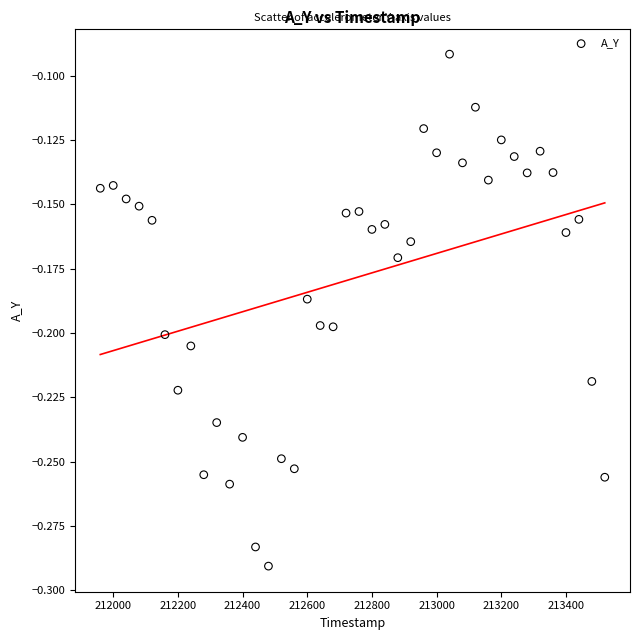

What is the range of X values (max minus min)?

1560.0